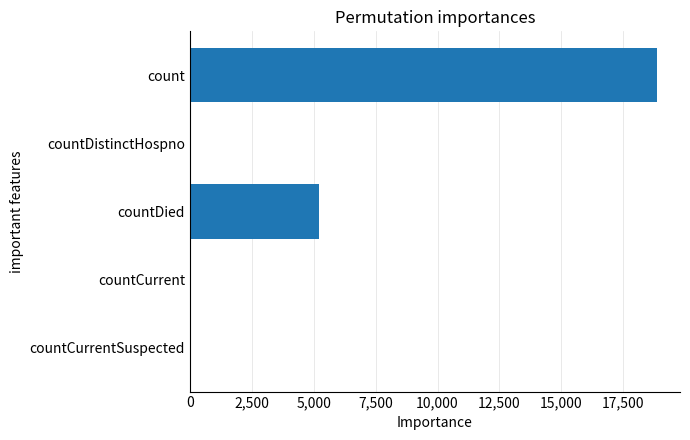

What is the greatest value displayed?

18846